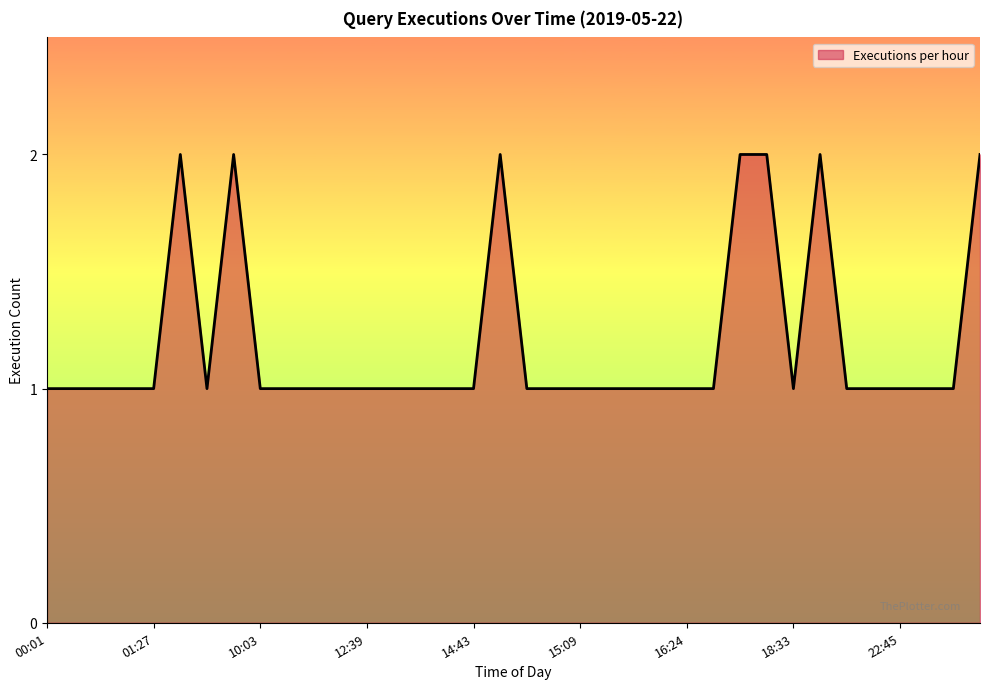

At which label is the value closest to 1?

00:01